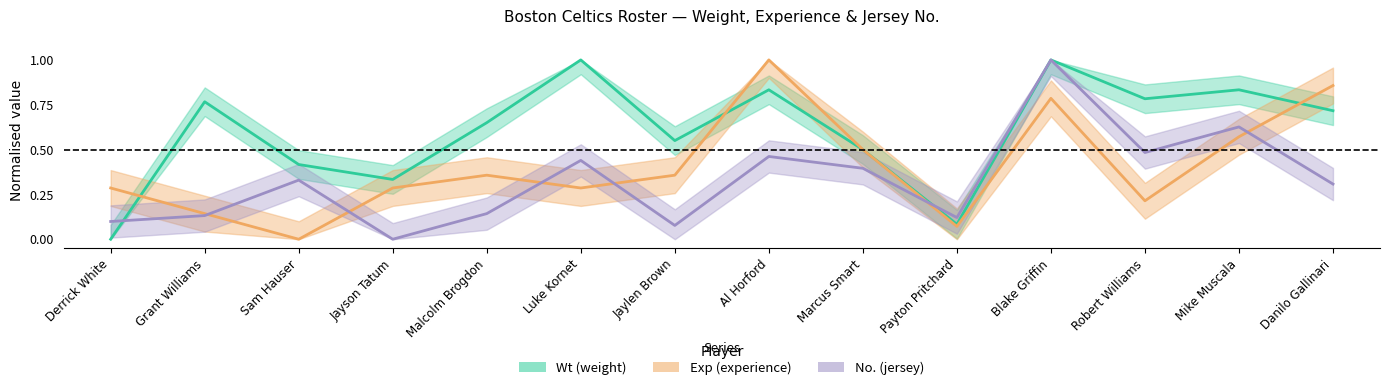

How many interior local peaks does the No. series have?

5